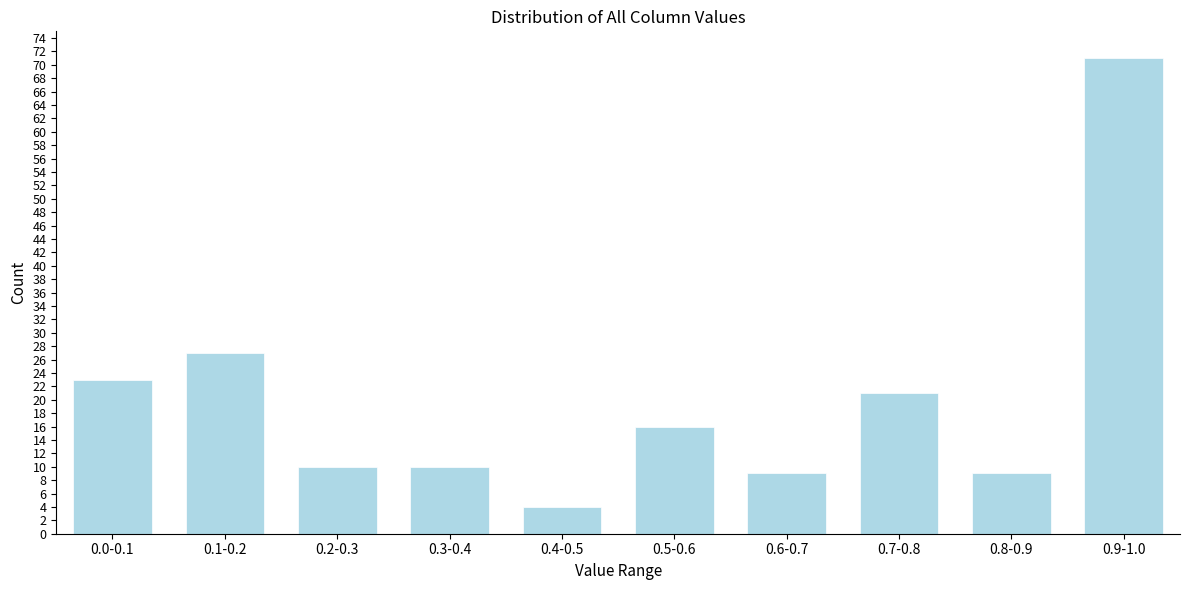

Reading left to right, extract all data points from this chart.

0.0-0.1=23	0.1-0.2=27	0.2-0.3=10	0.3-0.4=10	0.4-0.5=4	0.5-0.6=16	0.6-0.7=9	0.7-0.8=21	0.8-0.9=9	0.9-1.0=71